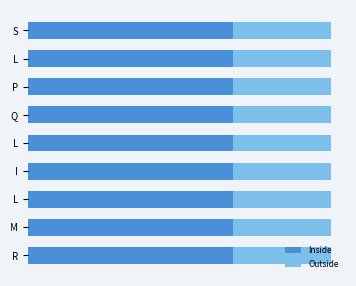

The Inside series shows 0.7 at L. True or false?

True